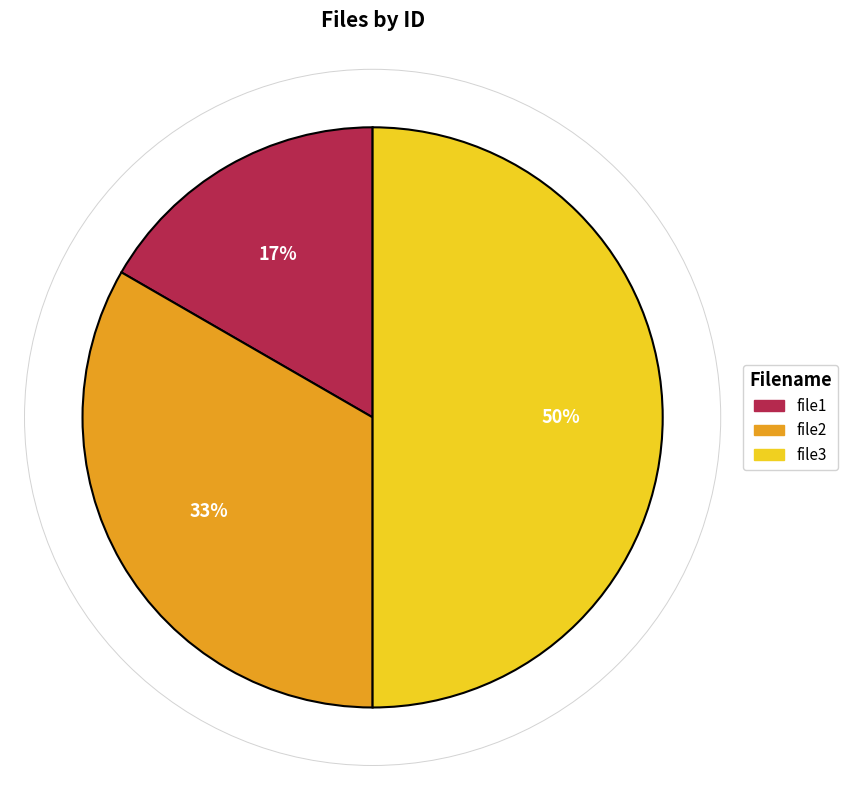

Count the number of slices in the pie.

3